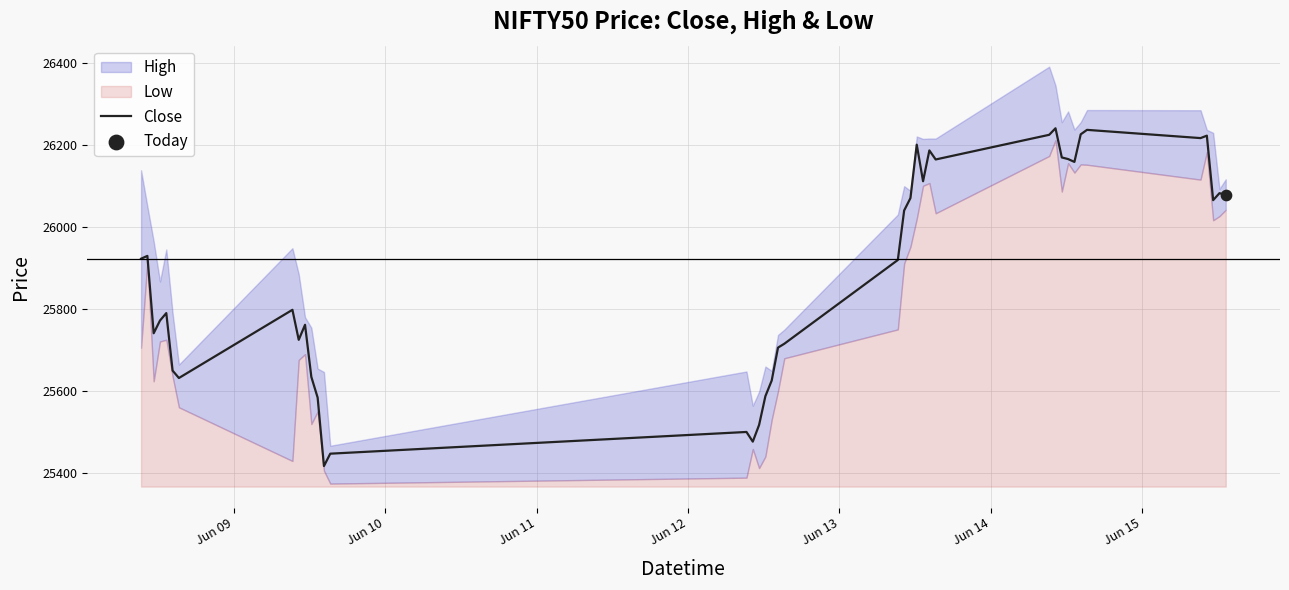

What is the highest value of the Close series?

26239.9